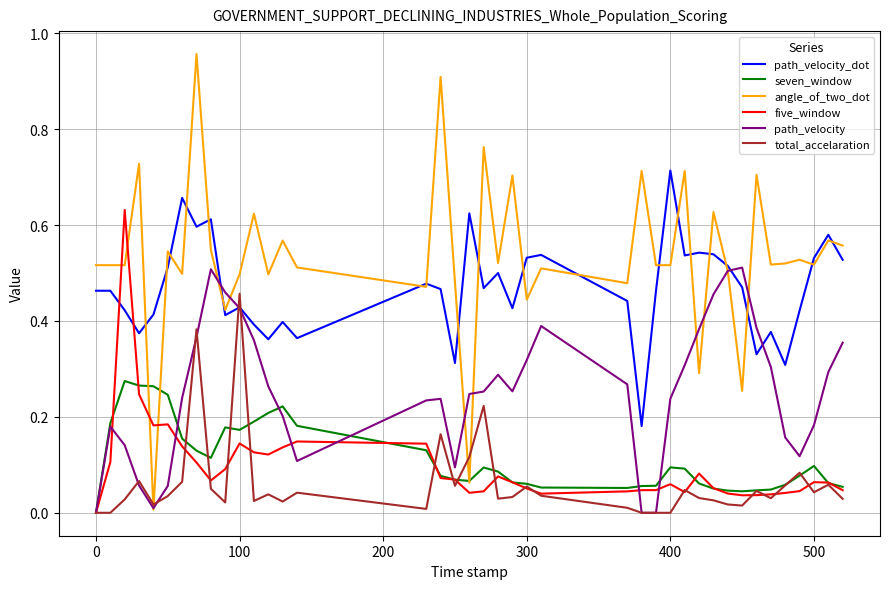

True or false: total_accelaration and angle_of_two_dot intersect in this chart.

True